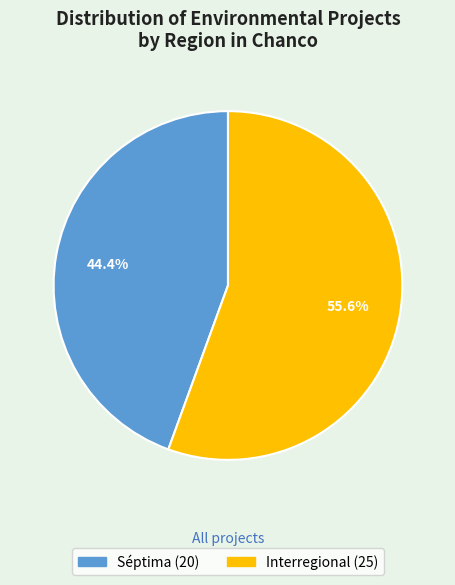

Do Interregional and Séptima together represent more than half of the pie?

Yes